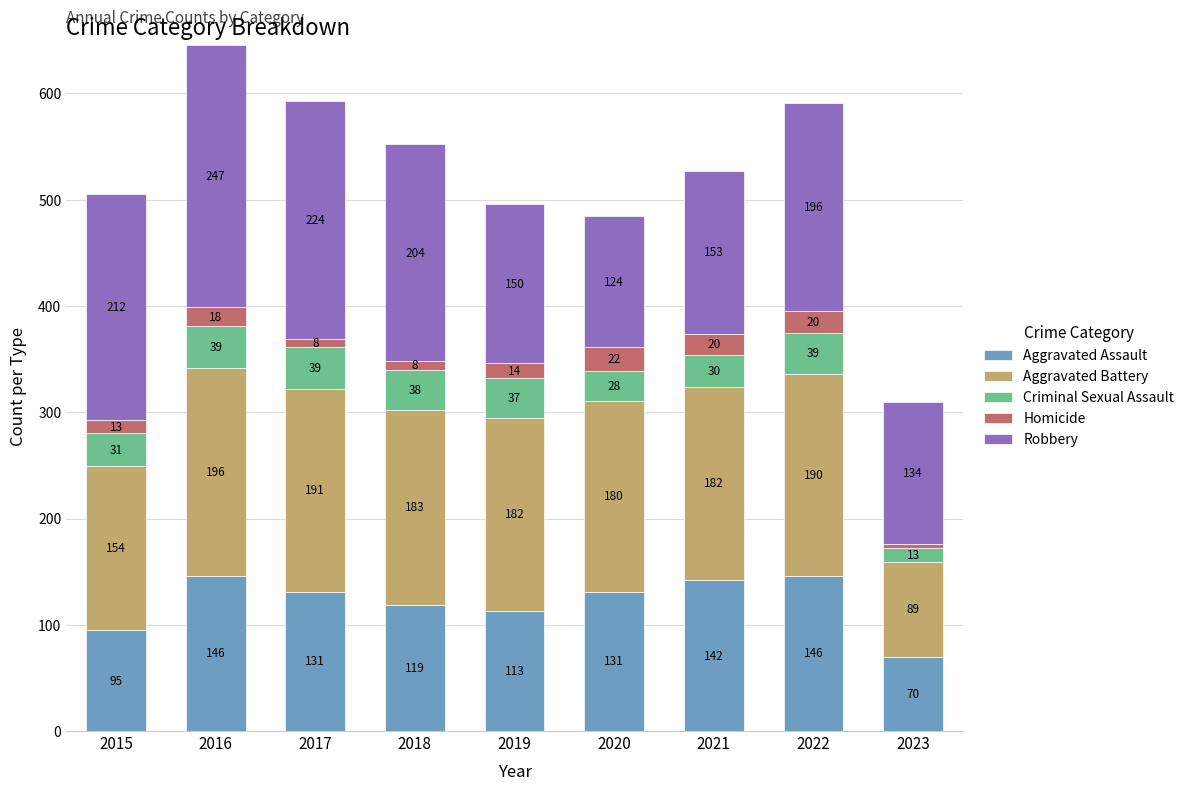

Reading left to right, list the values for the Aggravated Assault series.

2015=95	2016=146	2017=131	2018=119	2019=113	2020=131	2021=142	2022=146	2023=70